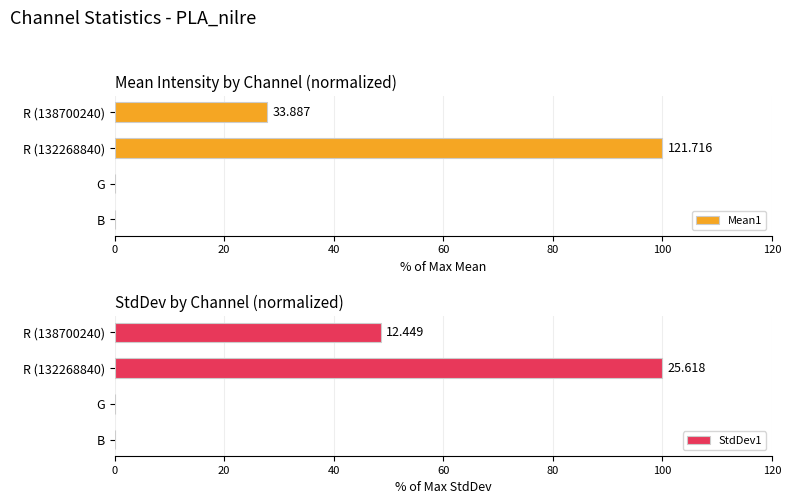

What is the value of the Mean1 bar at the 4th from the left?

27.8